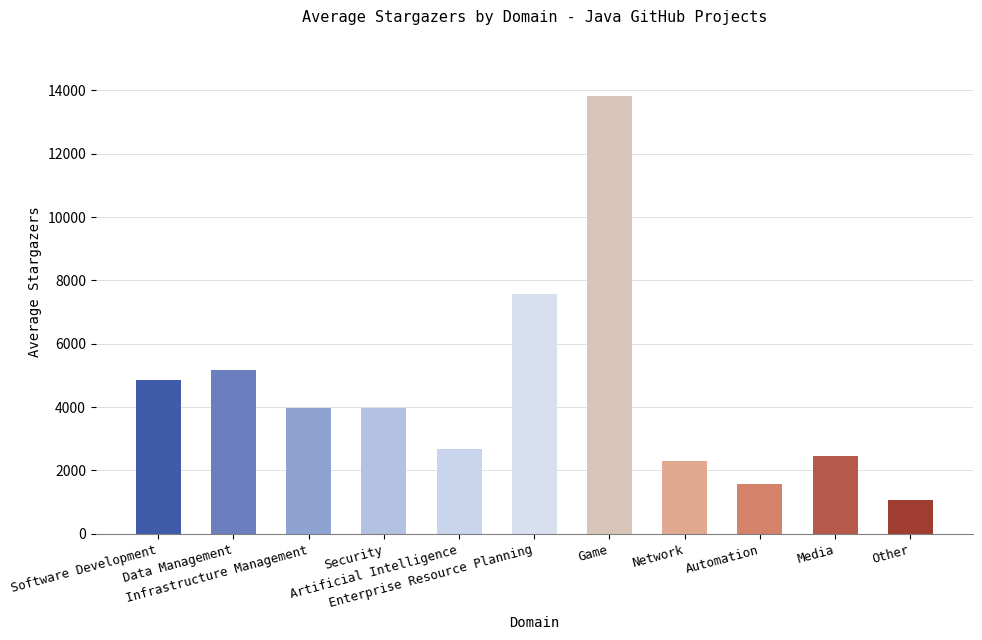

How many data points are less than 3958?

5